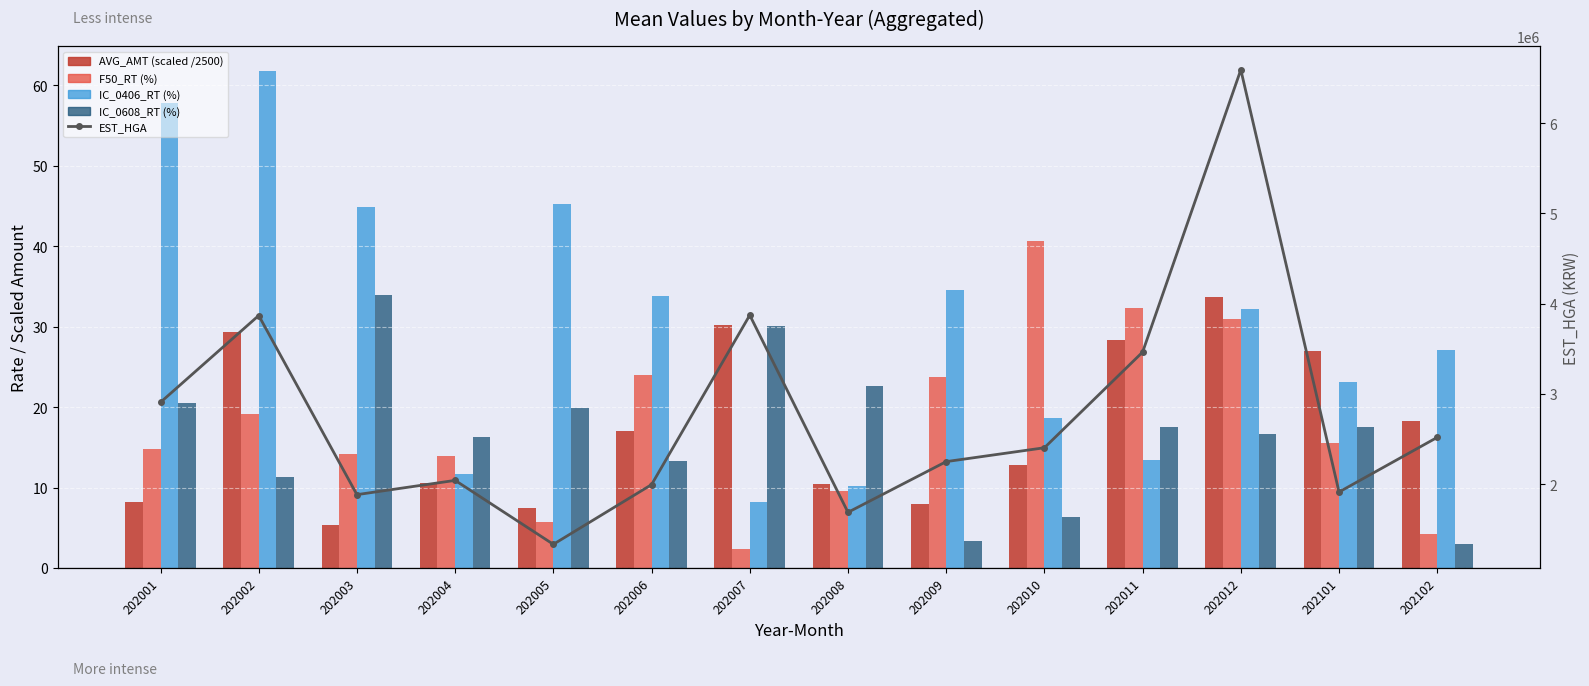

What is the value of the EST_HGA bar at the 5th from the left?

1332458.7